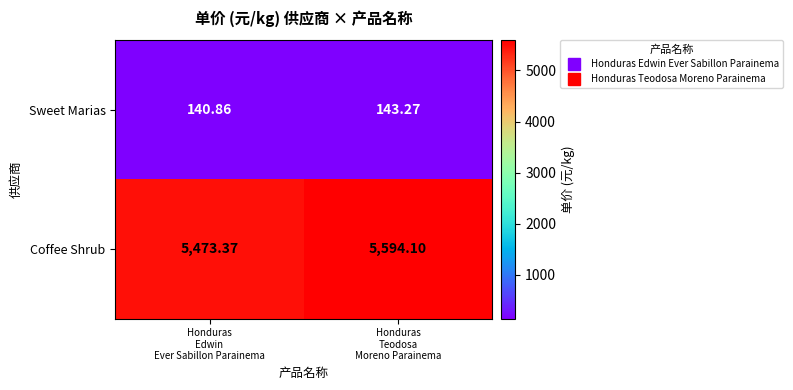

Which series has the largest total across all categories?

Coffee Shrub